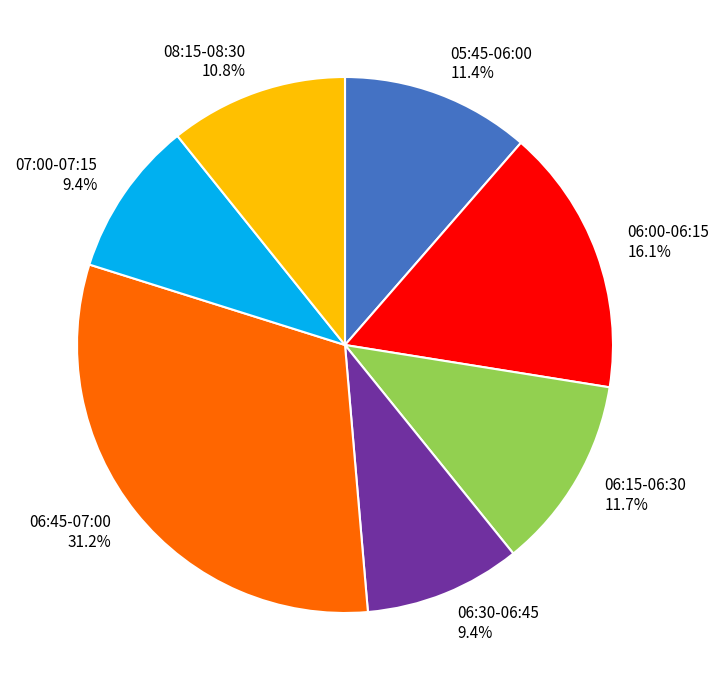

To the nearest percent, what portion does 08:15-08:30 represent?

11%